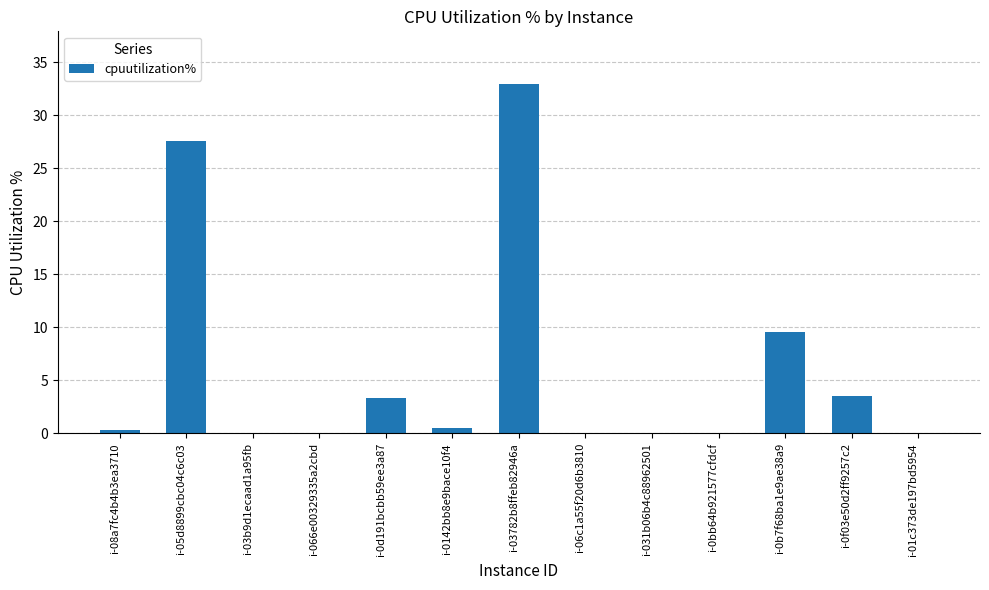

Which has a higher value, i-05d8899cbc04c6c03 or i-031b06b4c88962501?

i-05d8899cbc04c6c03